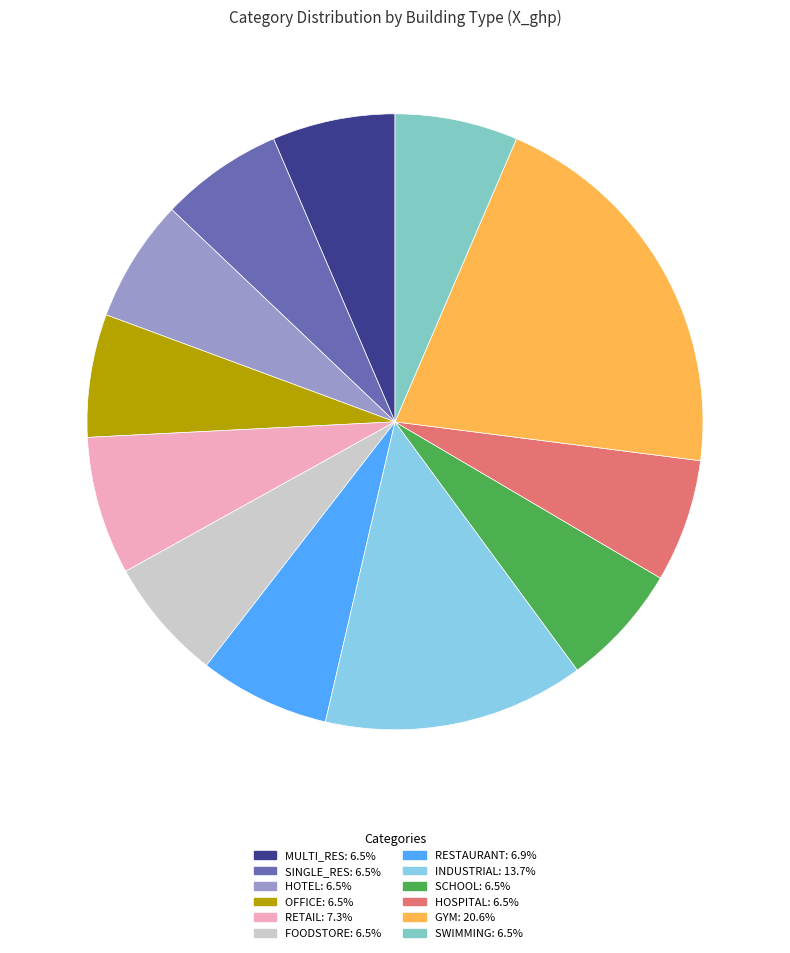

Does any single category account for the majority?

No